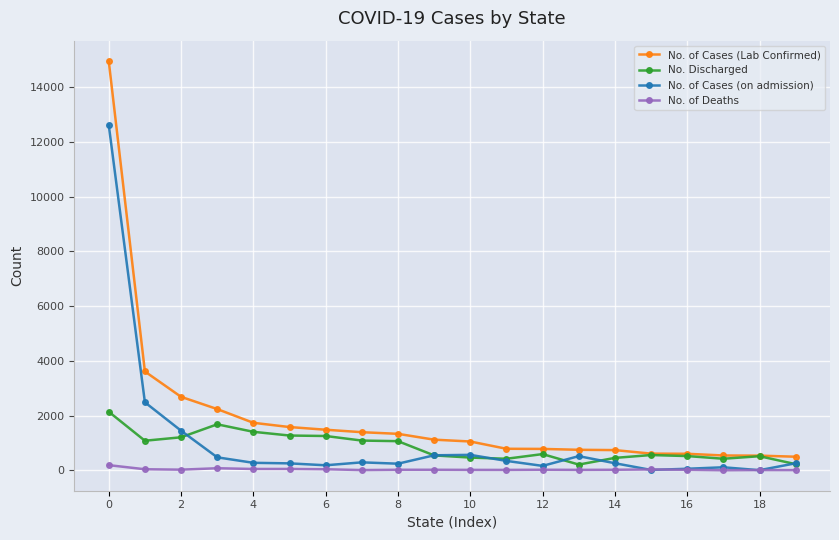

True or false: No. of Cases (on admission) and No. of Cases (Lab Confirmed) intersect in this chart.

False